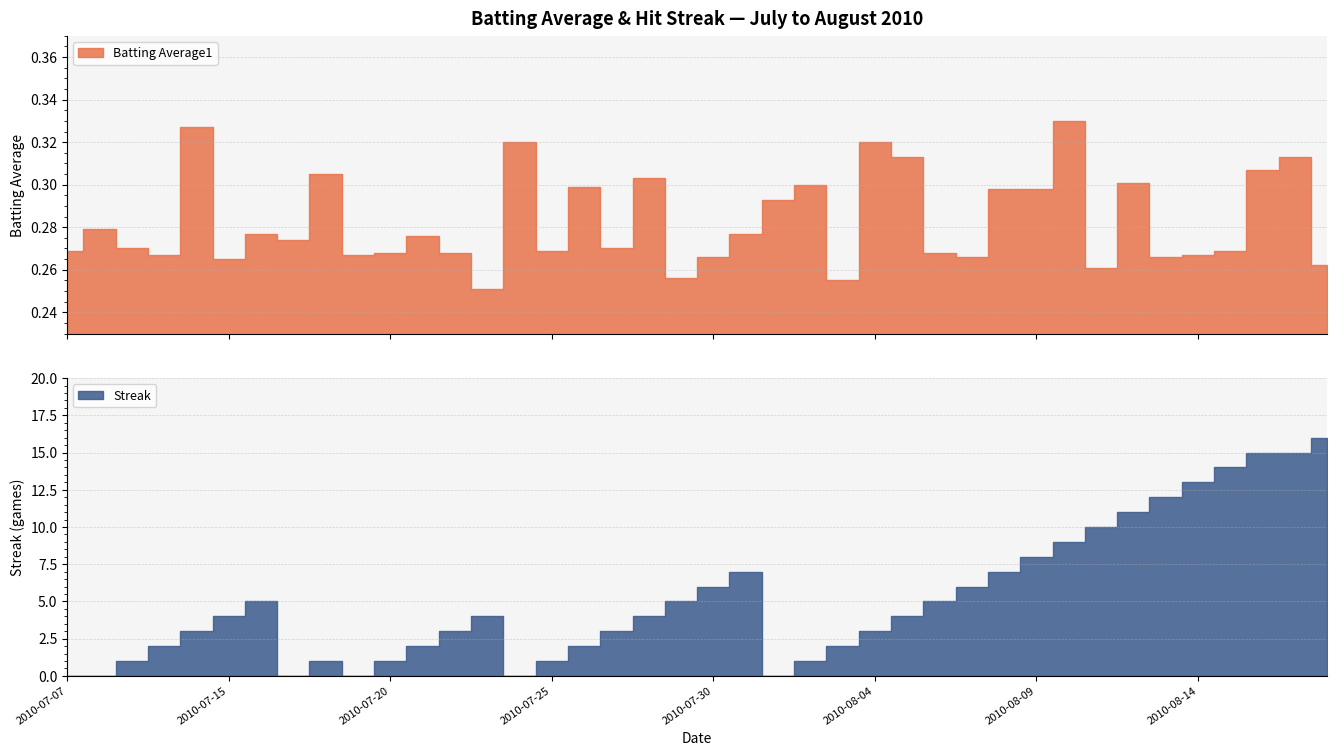

At which category does Streak reach its first local valley?

2010-07-17